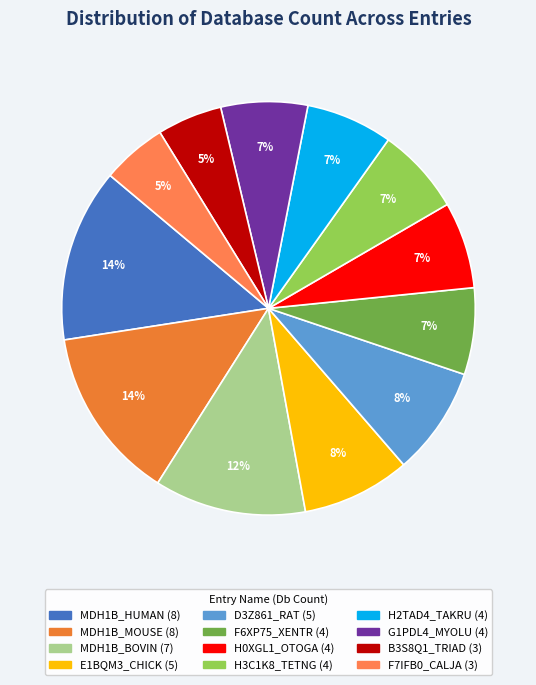

Is there a majority slice in this chart?

No